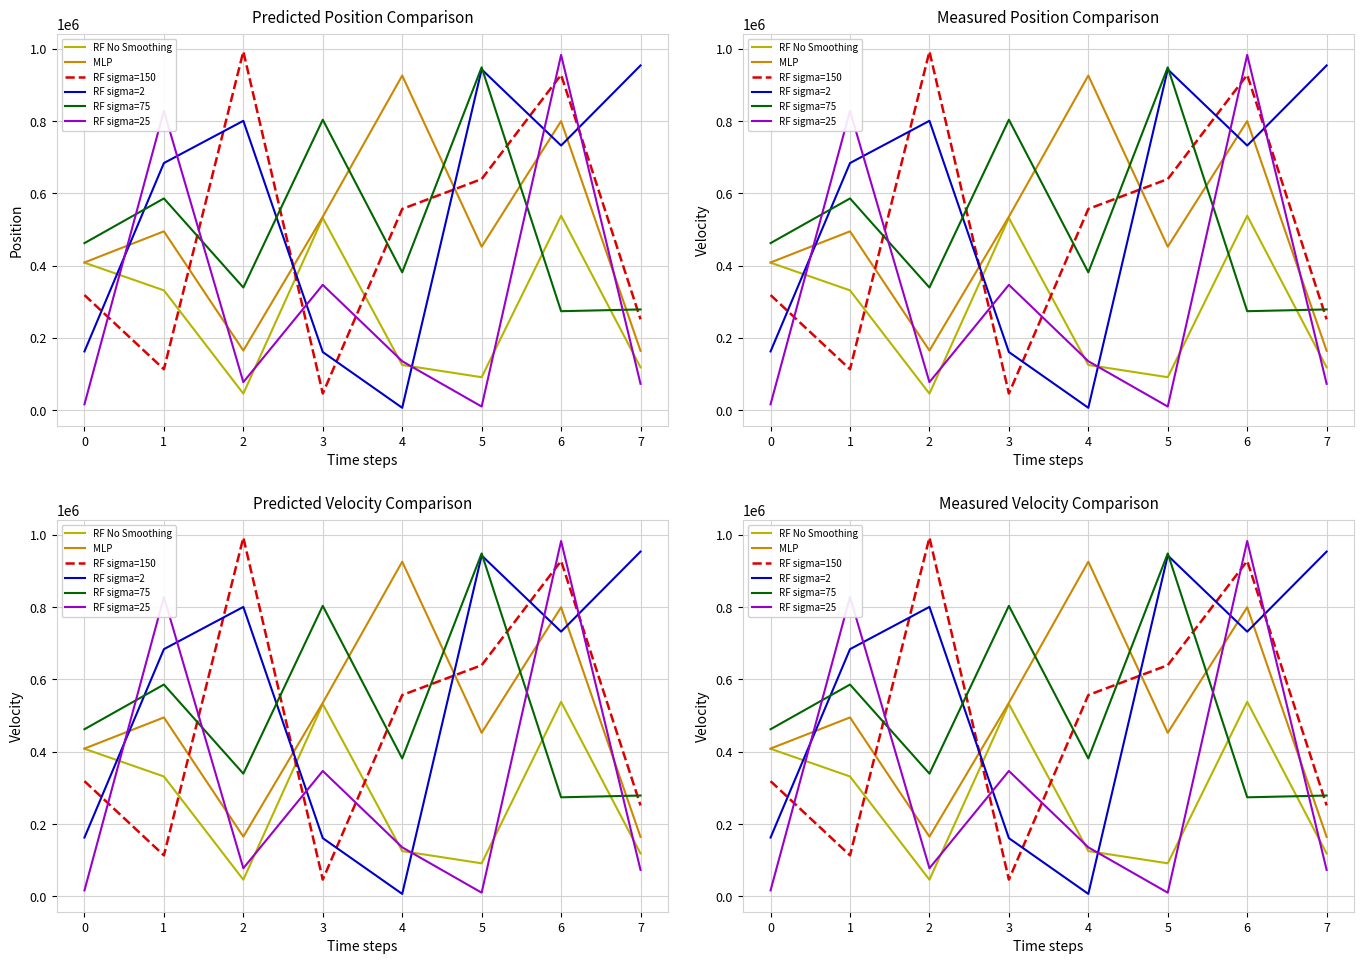

In RF sigma=2, how many points are lower than both neighbors (excluding endpoints)?

2